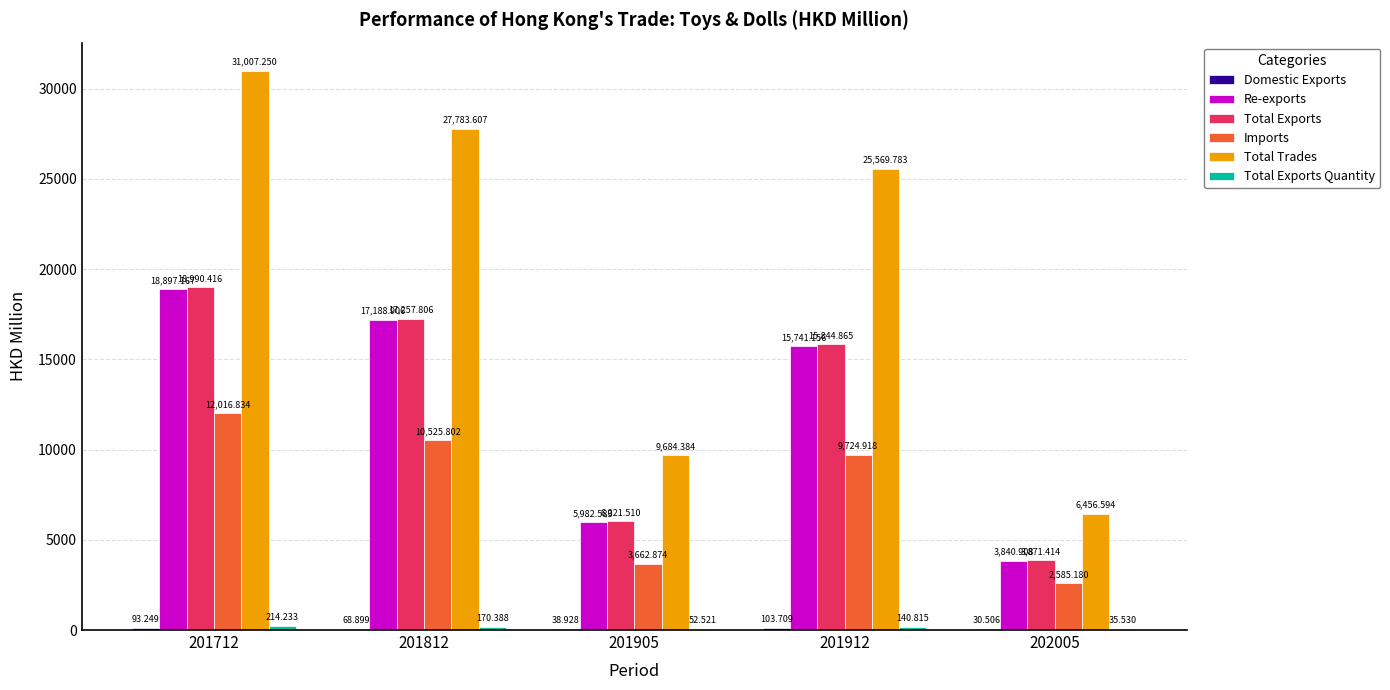

How many data points in Re-exports are above 15741?

3